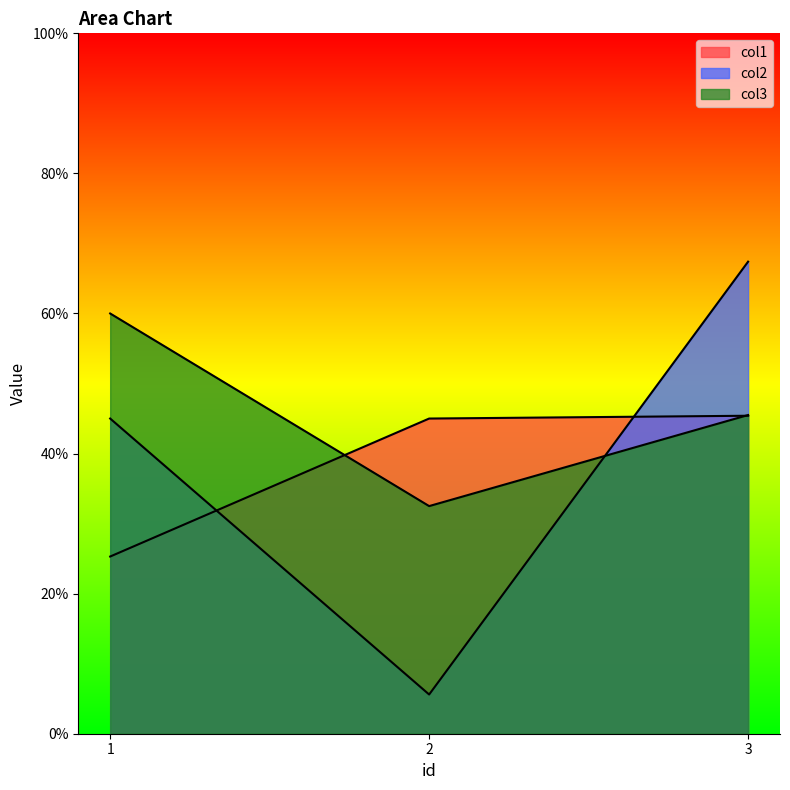

List the labels in order of col3 value, largest first.

1, 3, 2